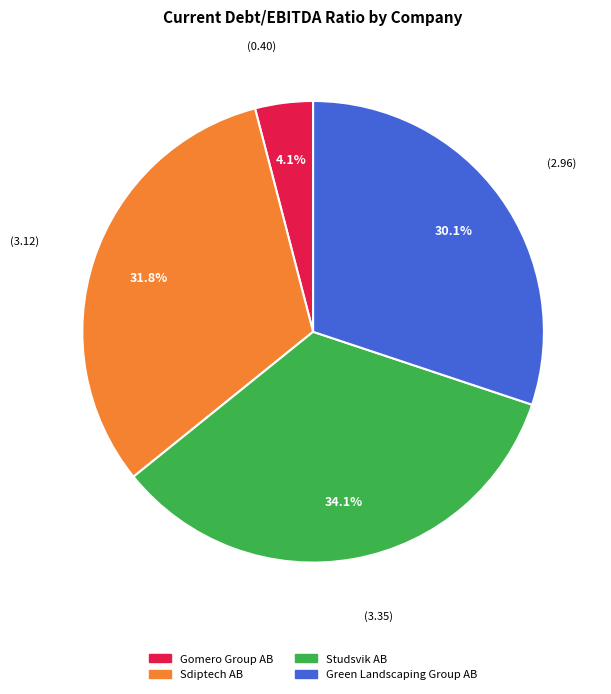

True or false: Sdiptech AB accounts for 18% of the total.

False